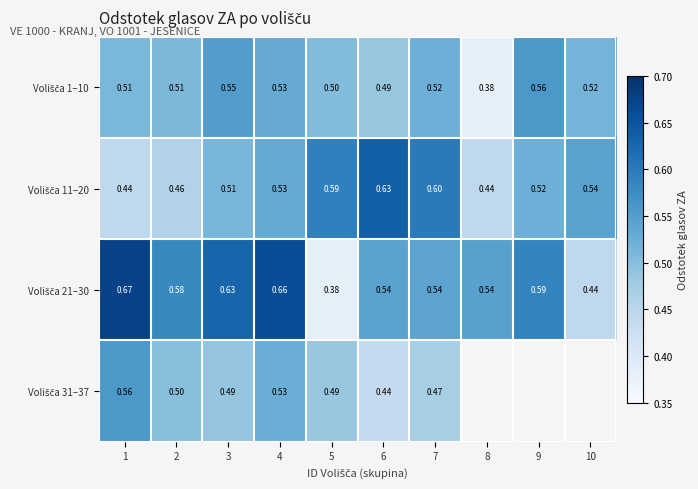

Rank the categories by Volišča 1–10 value from highest to lowest.

9, 3, 4, 7, 10, 1, 2, 5, 6, 8